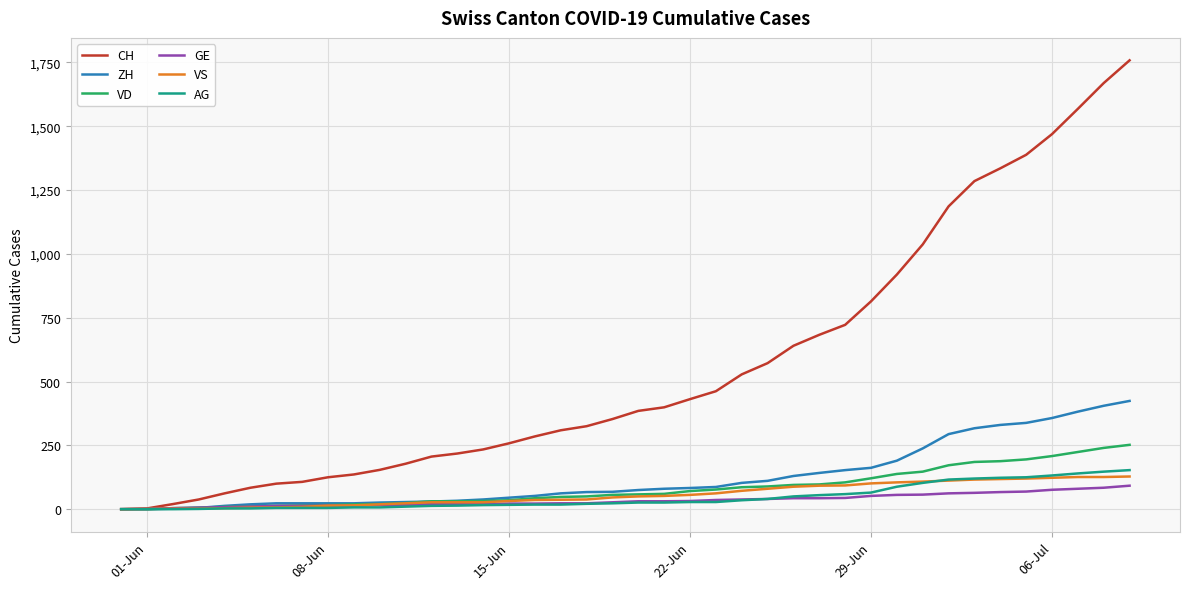

What is the highest value of the VD series?

252